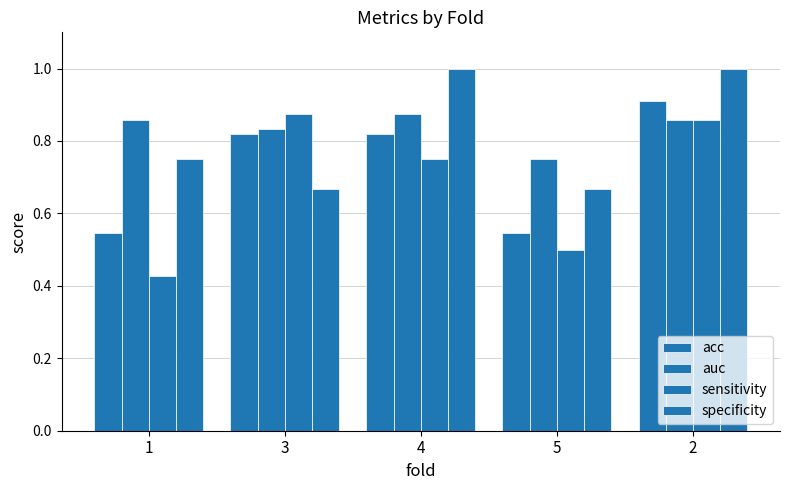

What is the sum of all sensitivity values?

3.4